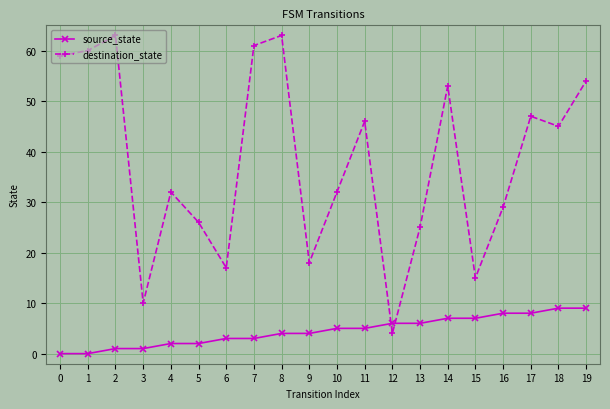

Where do source_state and destination_state first cross each other?

11 and 12